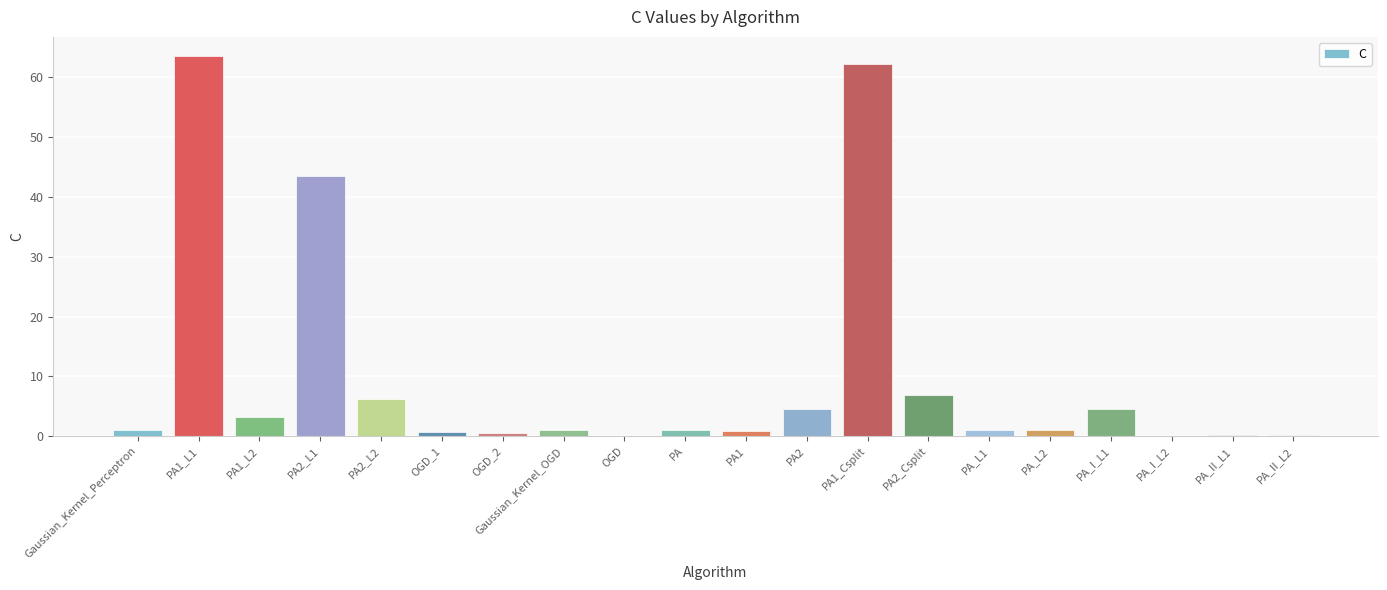

What is the maximum value shown in the chart?

63.6